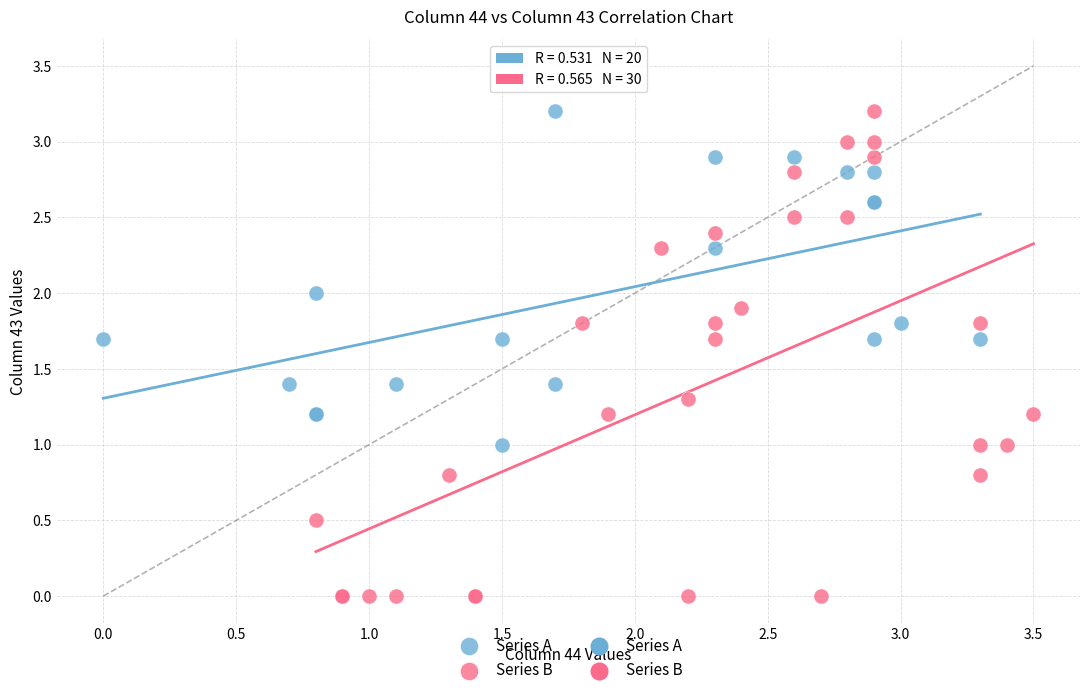

Which series reaches the minimum Y coordinate?

Series B